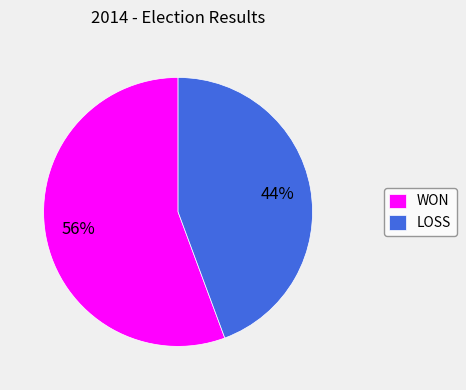

What is the smallest slice in the pie chart?

LOSS